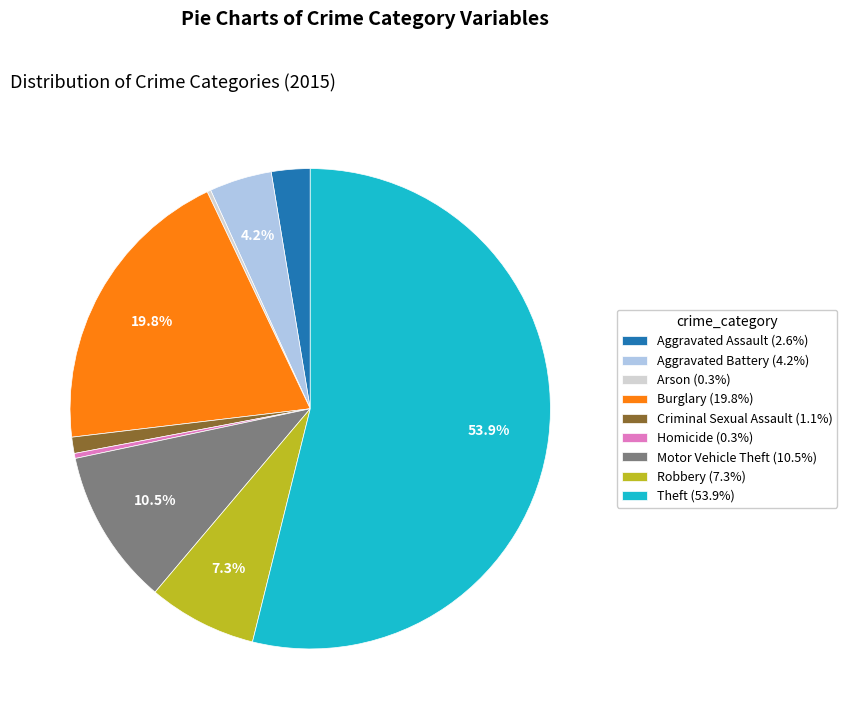

Is it true that Criminal Sexual Assault is 13% of the pie?

False